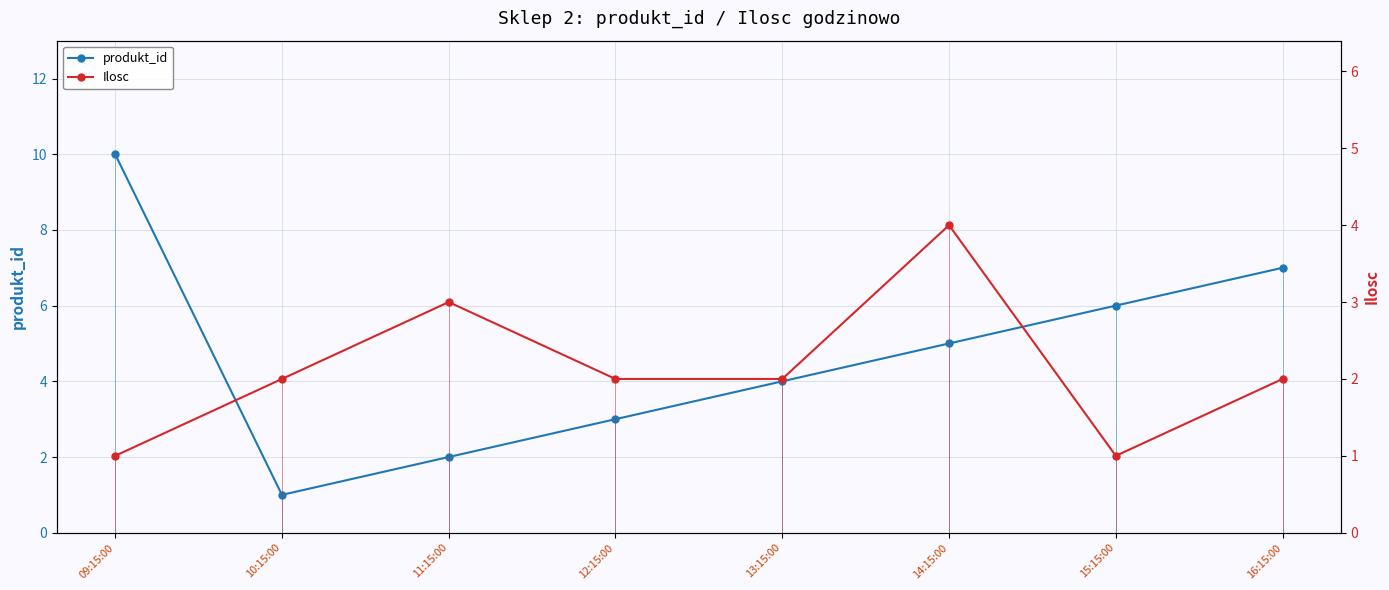

How many categories are shown in the chart?

8